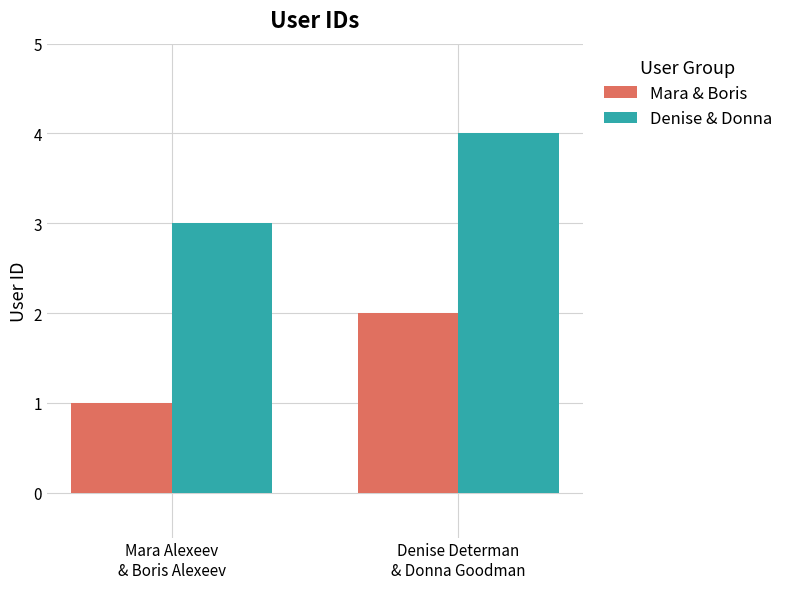

What is the difference between the Denise & Donna values at Mara Alexeev
& Boris Alexeev and Denise Determan
& Donna Goodman?

1